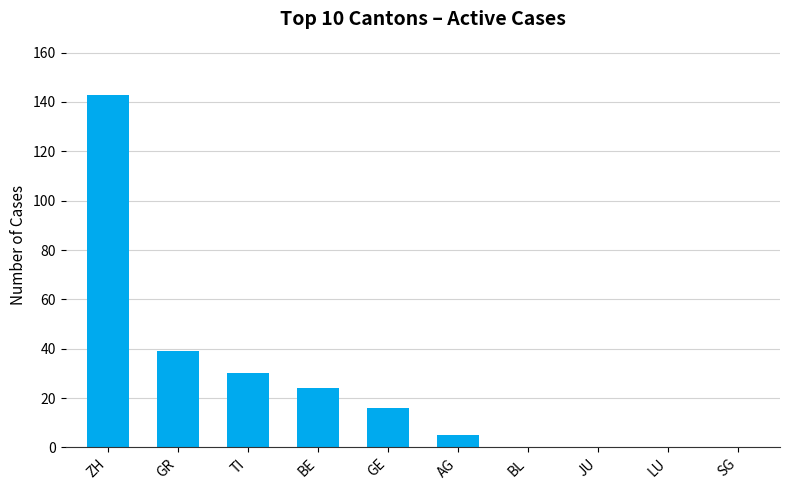

Are the bars horizontal?

No